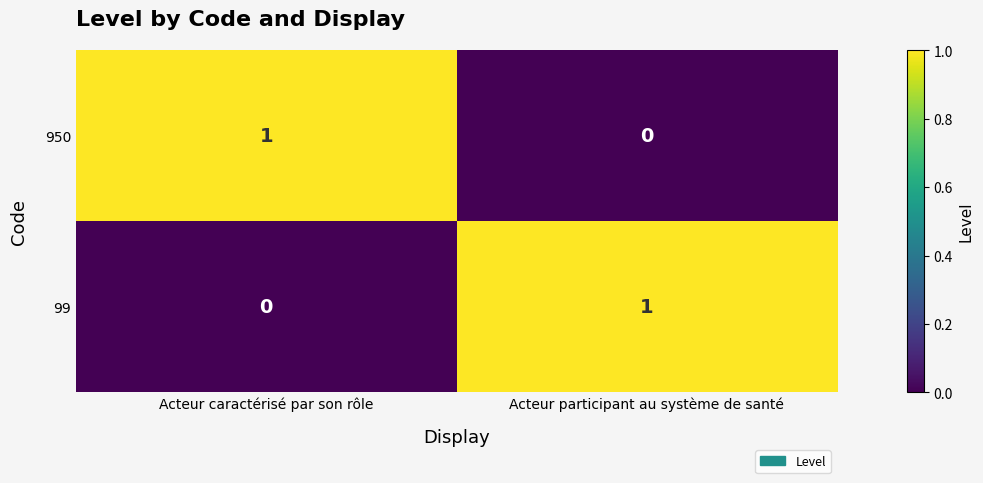

Is it true that 99 equals -1 at Acteur caractérisé par son rôle?

False